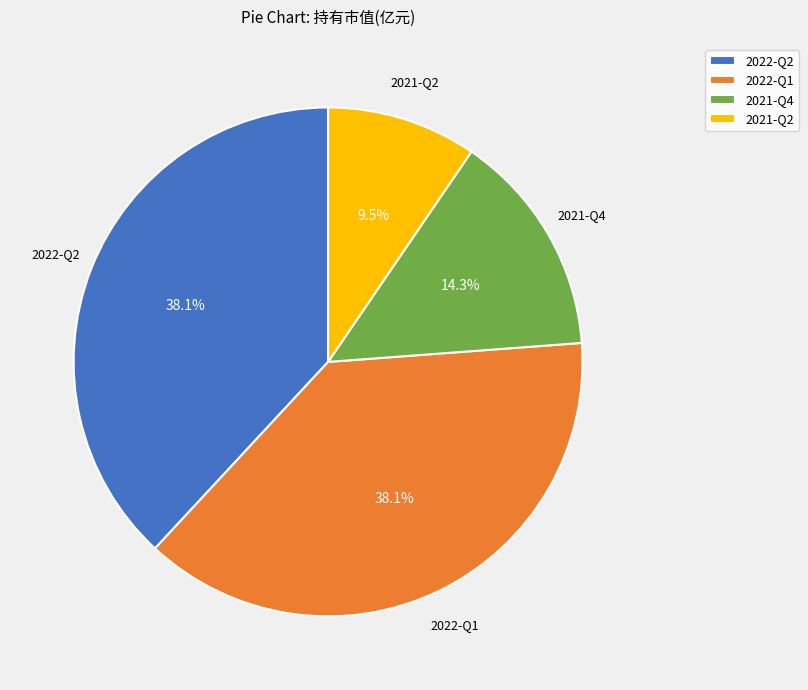

Which category has the smallest portion of the pie?

2021-Q2